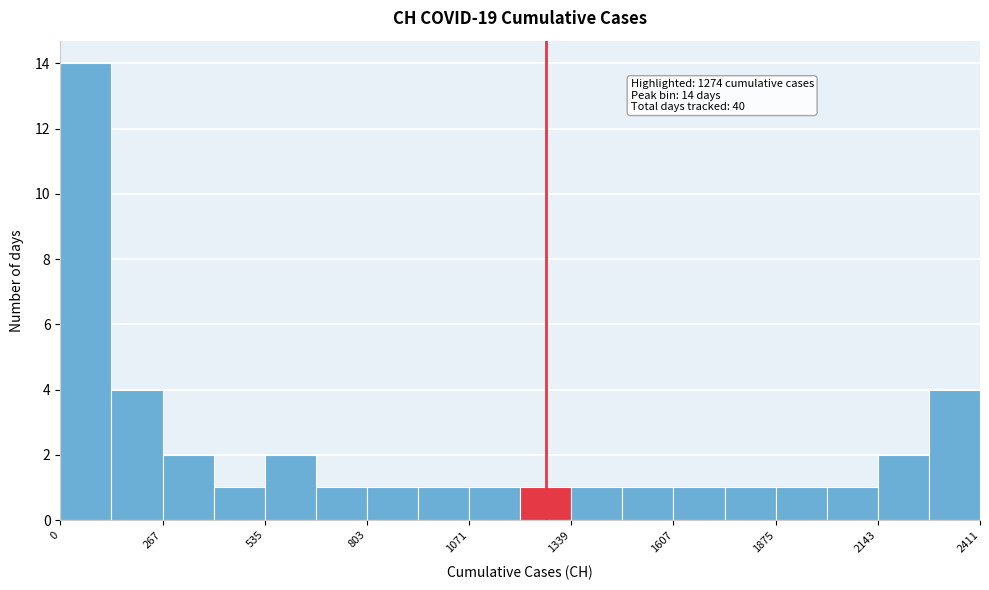

Read against the x-axis, roughly where is the centre of the tallest bar?

50